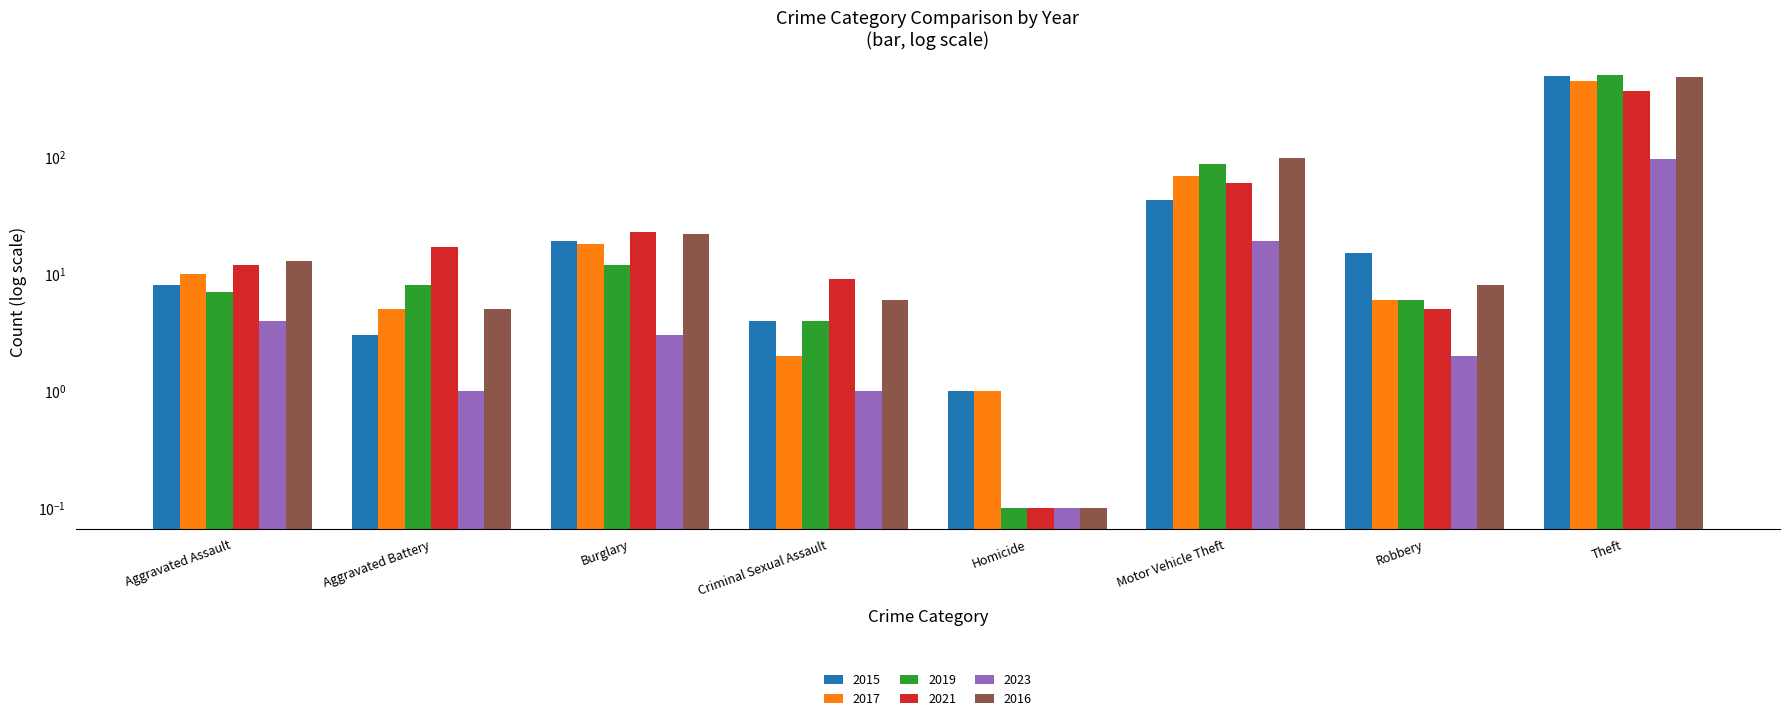

What is the average value of the 2016 series?

80.1